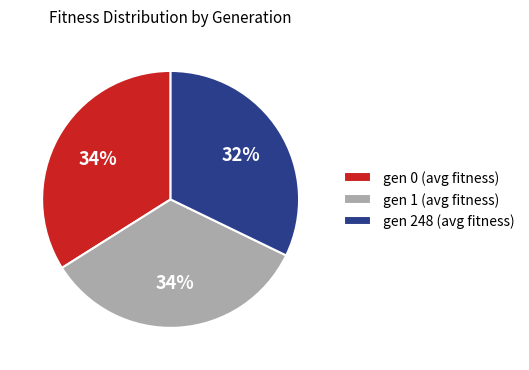

What percentage is the gen 1 slice, to the nearest percent?

34%